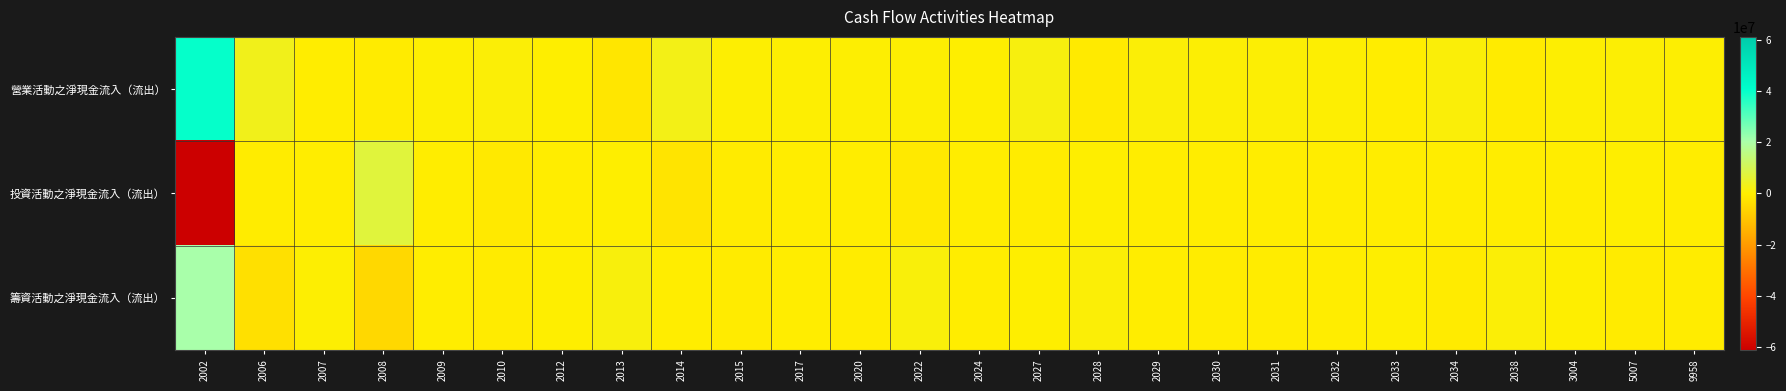

Which label corresponds to the largest value in the chart?

2002